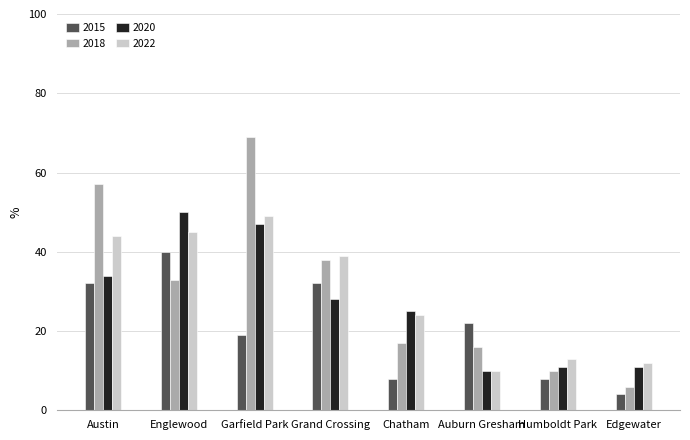

What is the spread (max minus min) of values at Englewood?

17